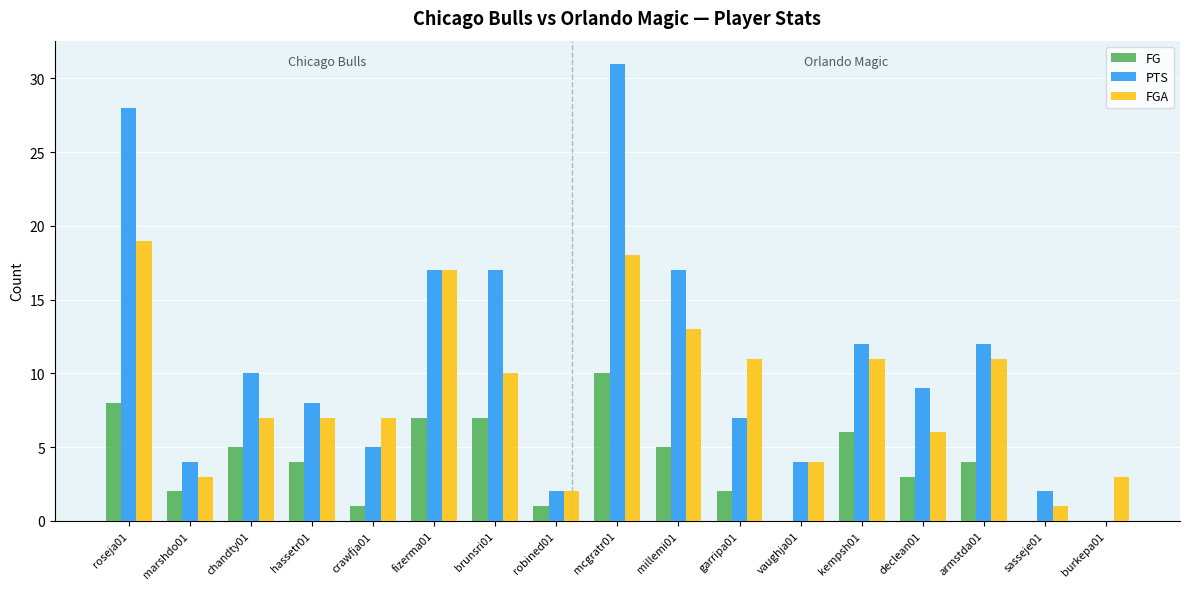

Are the bars horizontal?

No